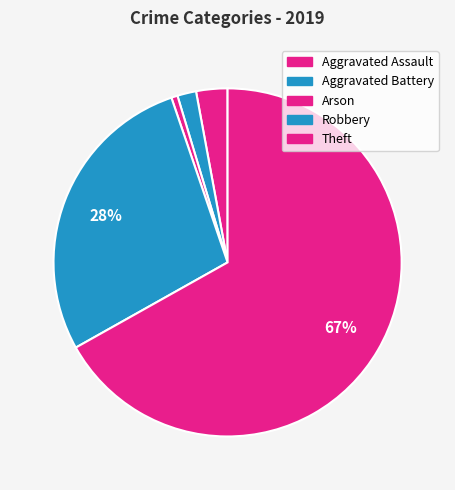

Which slice represents more than half of the pie?

Theft